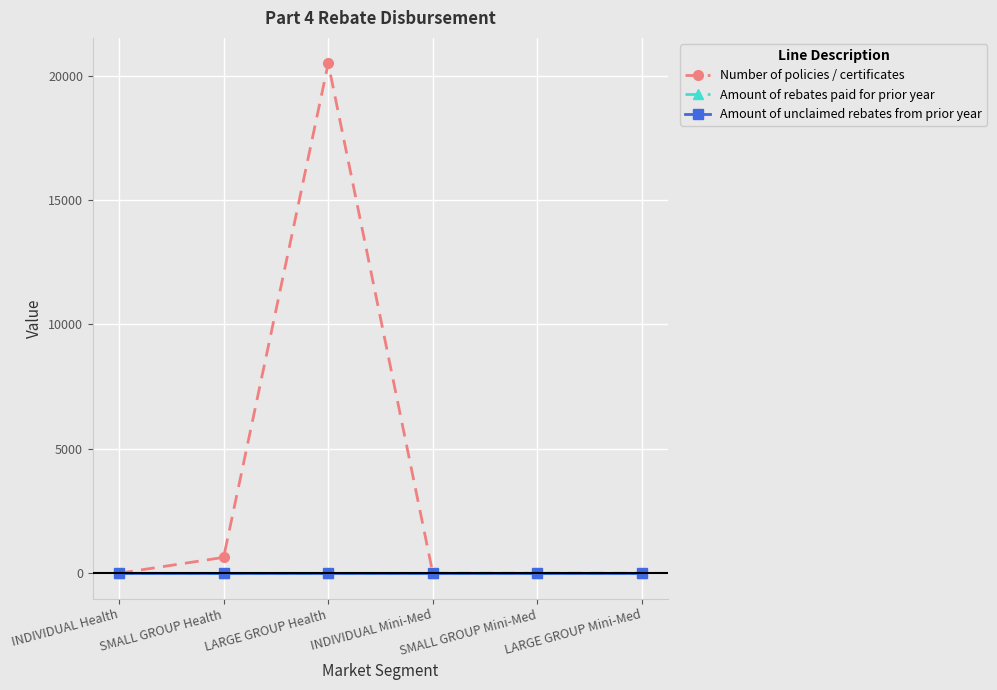

Is this an area chart (filled region under the line)?

No